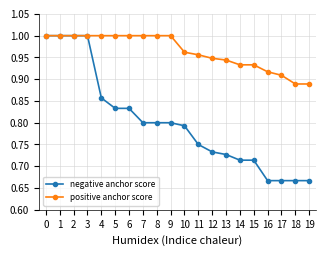

Which series has the largest total across all categories?

positive anchor score